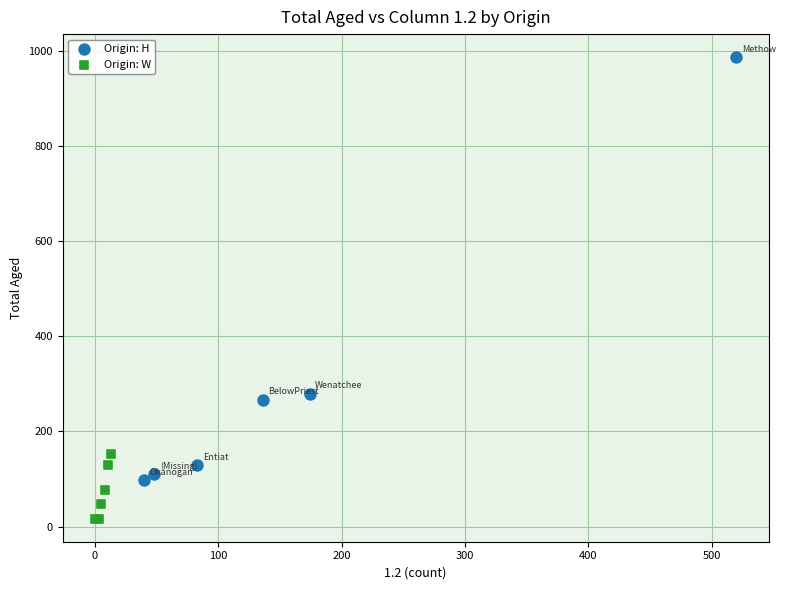

Which series reaches the minimum Y coordinate?

Origin: W